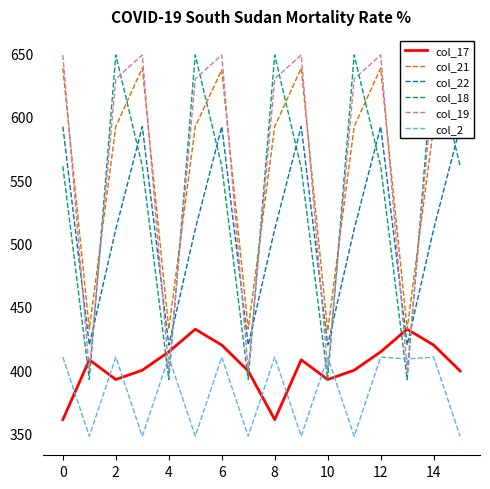

True or false: col_18 has more than 0 points higher than both neighbors.

True